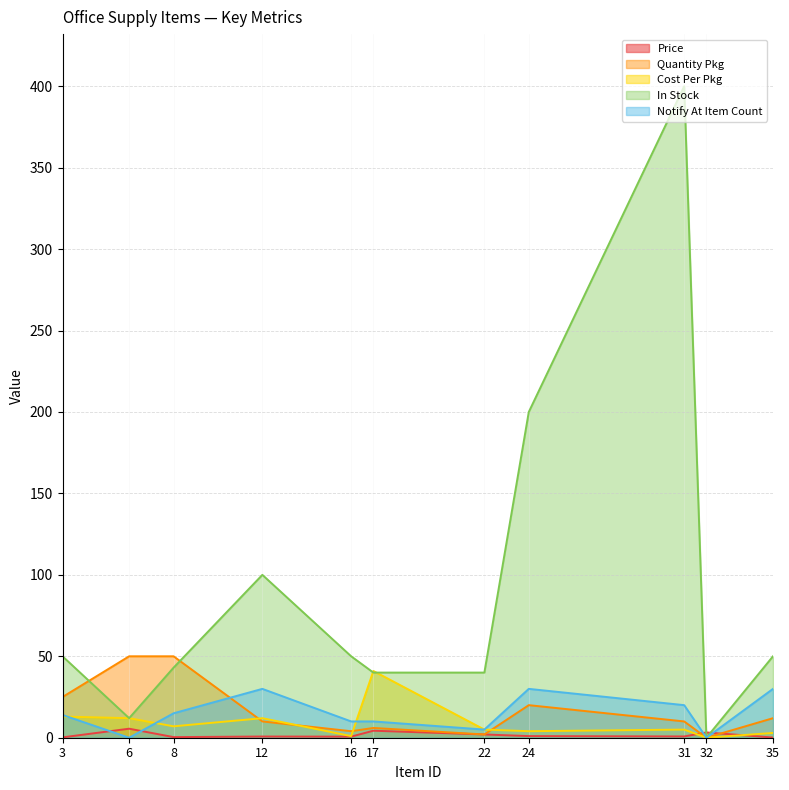

What is the value of the in_stock point at the 5th from the left?

50.0